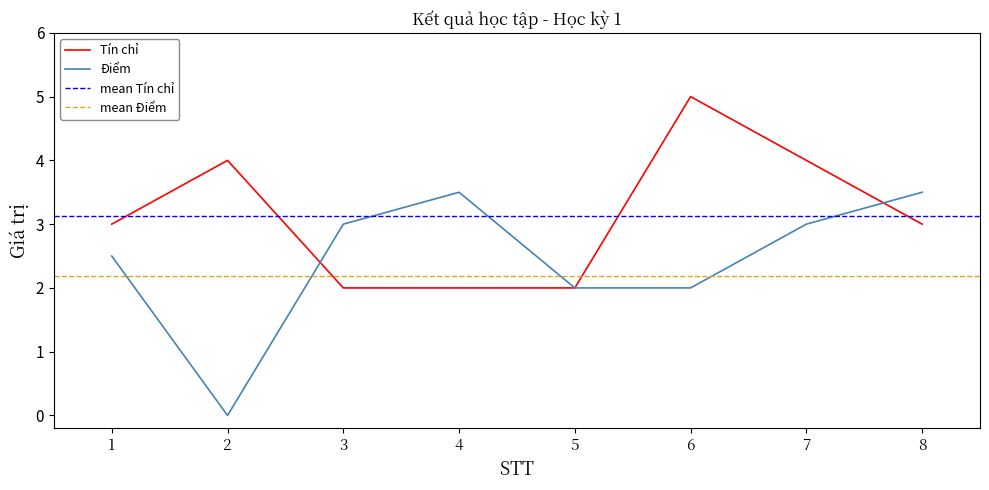

Between which two adjacent categories do Điểm and Tín chỉ first intersect?

2 and 3